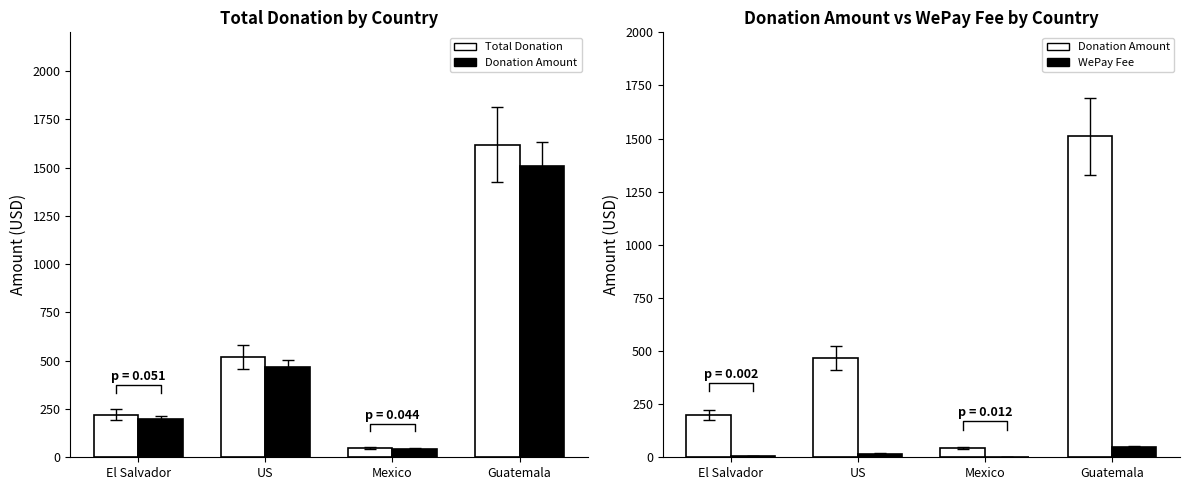

Reading left to right, what are all the values shown in this chart?

Total Donation: 221.2	518.6	47.6	1619.2
Donation Amount: 200.0	467.7	42.3	1510.0
WePay Fee: 6.6	16.6	1.8	47.6